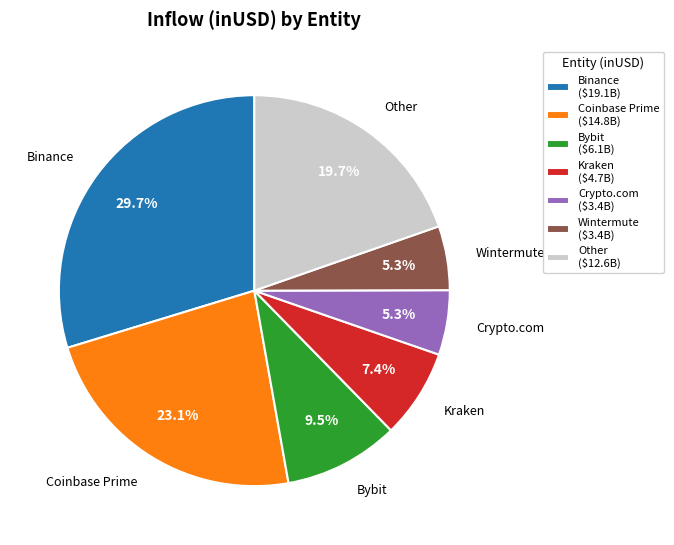

Which category has the biggest portion of the pie?

Binance ($19.1B)